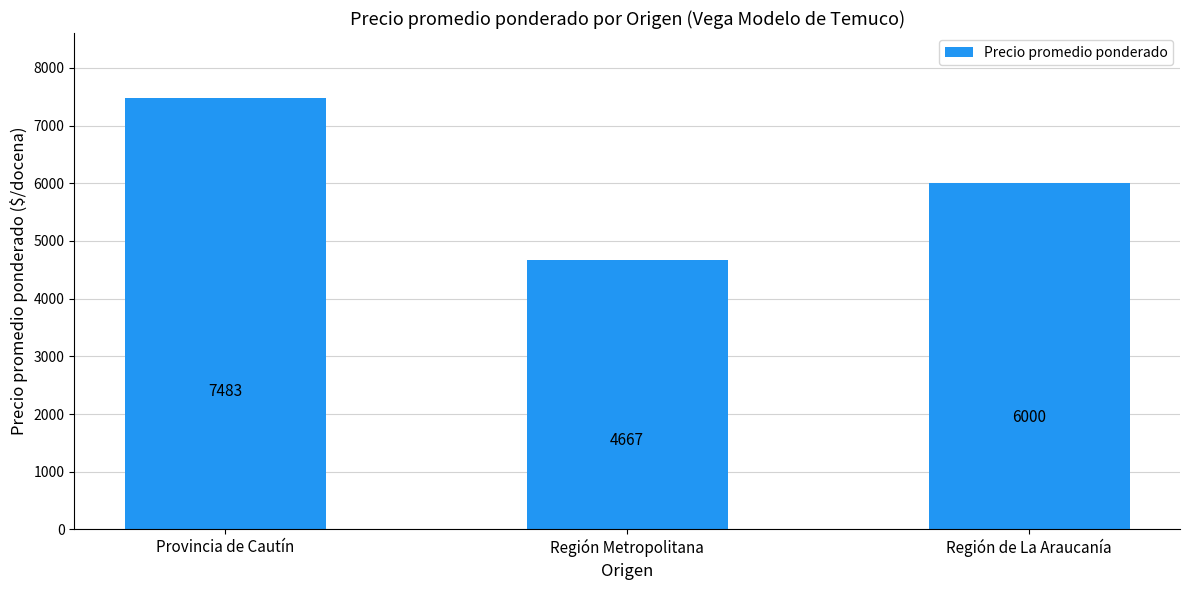

What is the sum of the values at Región Metropolitana and Región de La Araucanía?

10667